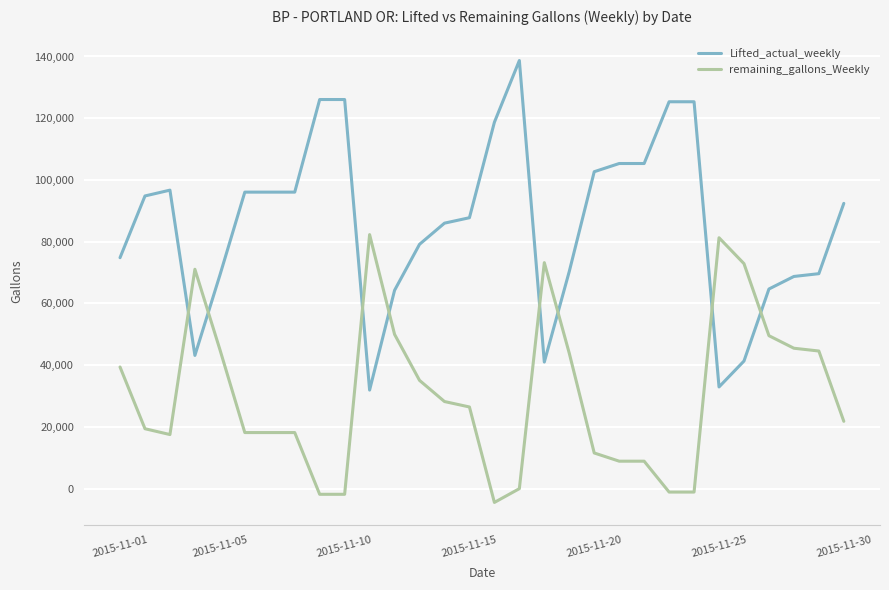

Which series has the largest range (max minus min)?

Lifted_actual_weekly